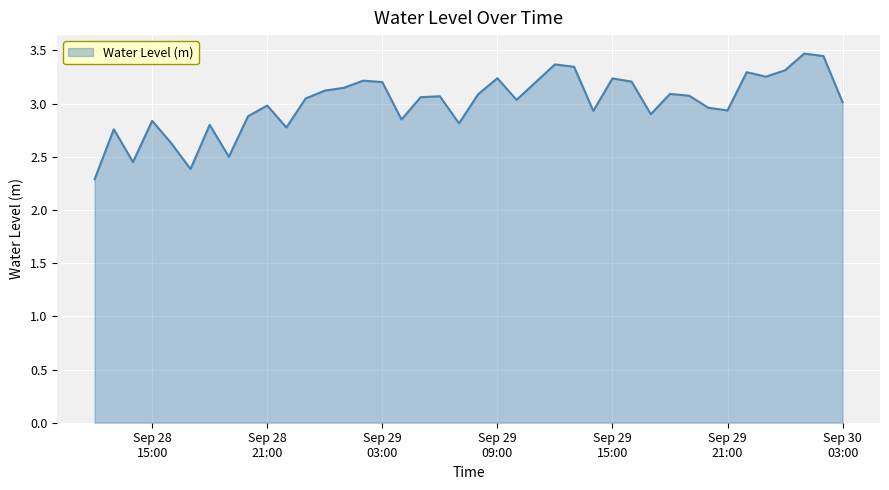

What is the maximum value shown in the chart?

3.5